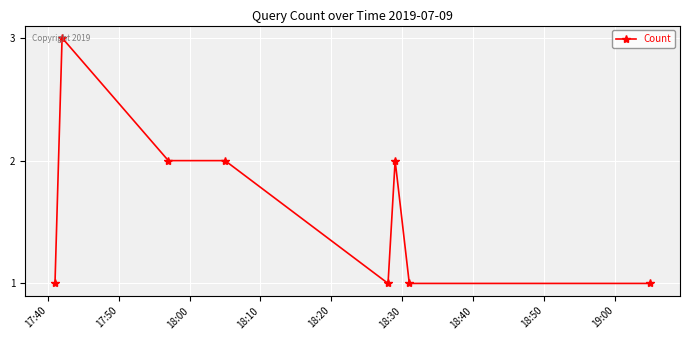

How many lines are shown in the chart?

1